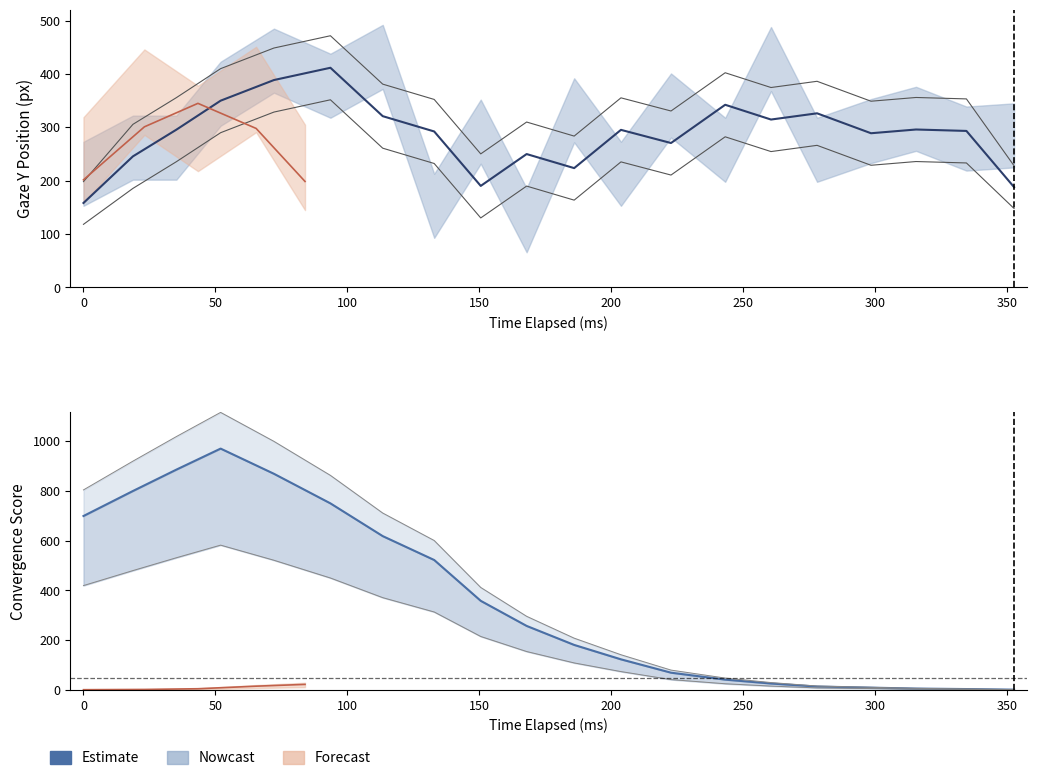

What is the average value?

360.2